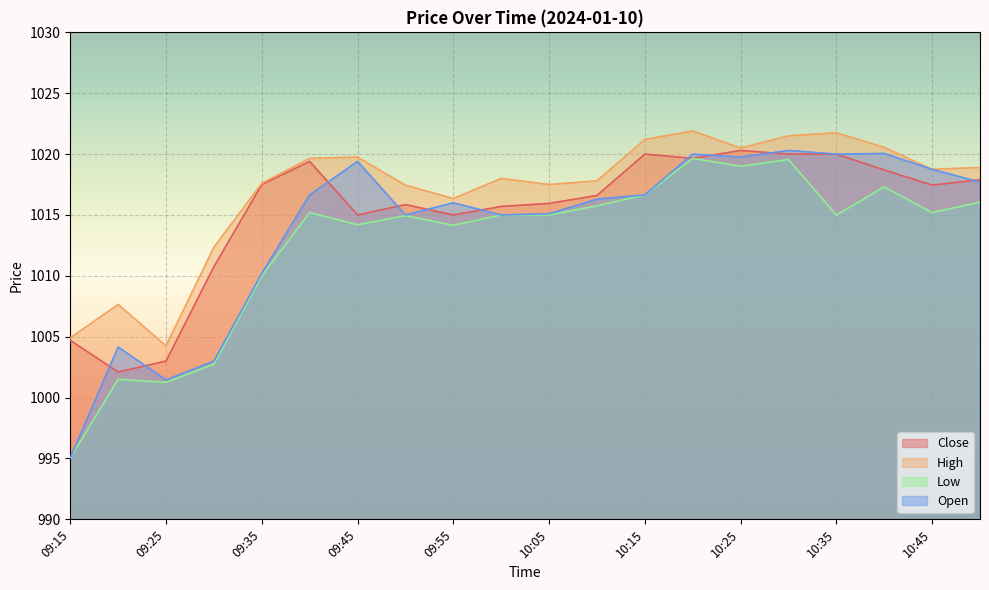

True or false: High has more than 1 points higher than both neighbors.

True